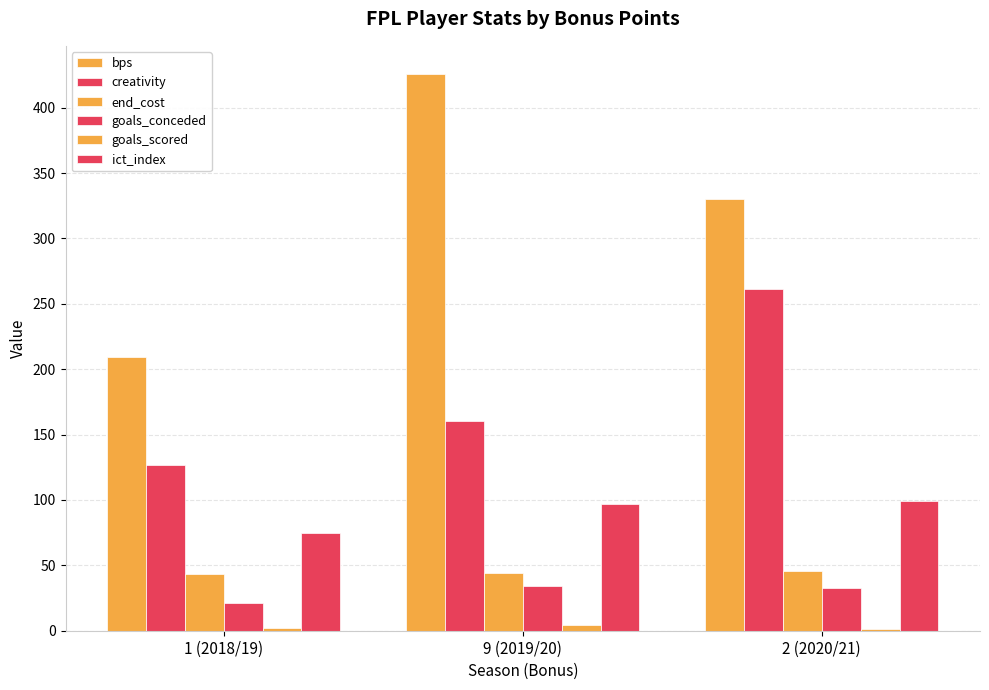

Count the number of categories in the chart.

3